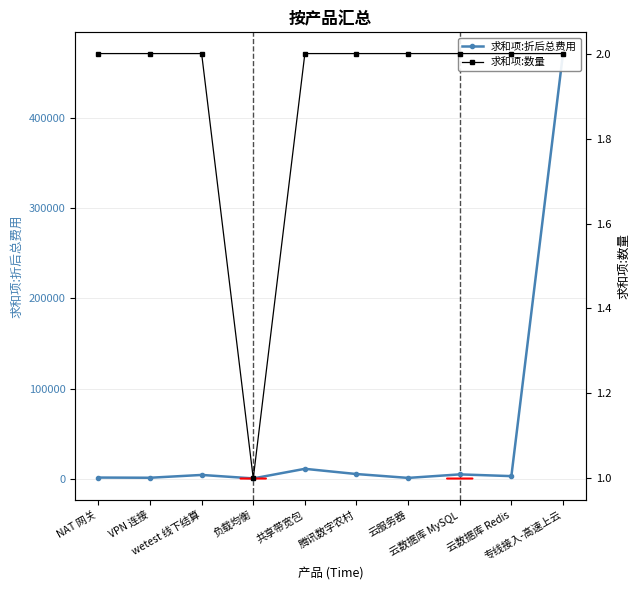

The 求和项:数量 series shows 2.0 at 腾讯数字农村. True or false?

True